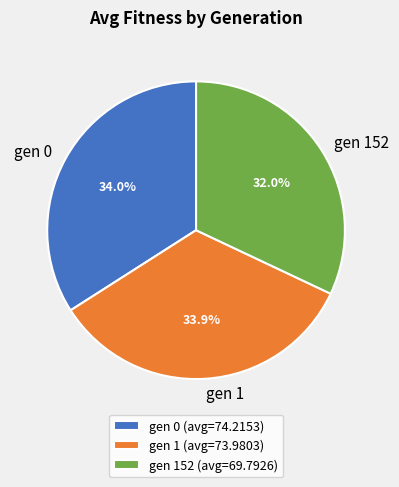

Does gen 152 (avg=69.7926) represent more than half of the total?

No